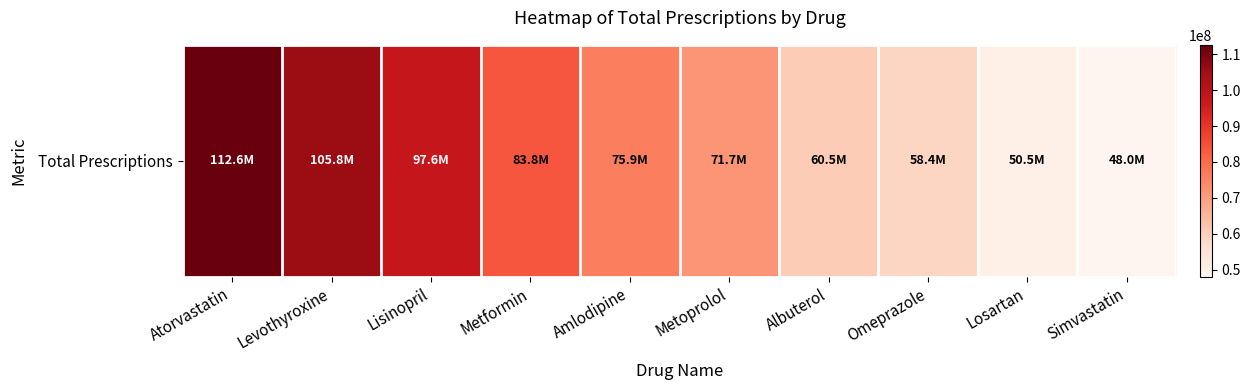

Rank the categories by value from lowest to highest.

Simvastatin, Losartan, Omeprazole, Albuterol, Metoprolol, Amlodipine, Metformin, Lisinopril, Levothyroxine, Atorvastatin